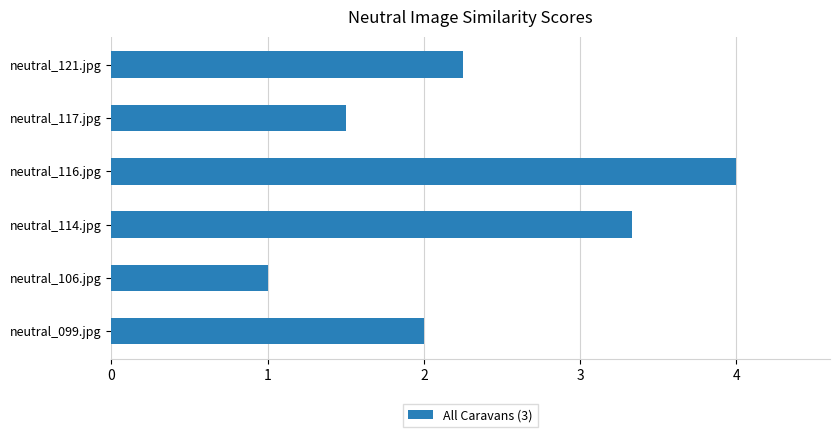

What is the average value?

2.3